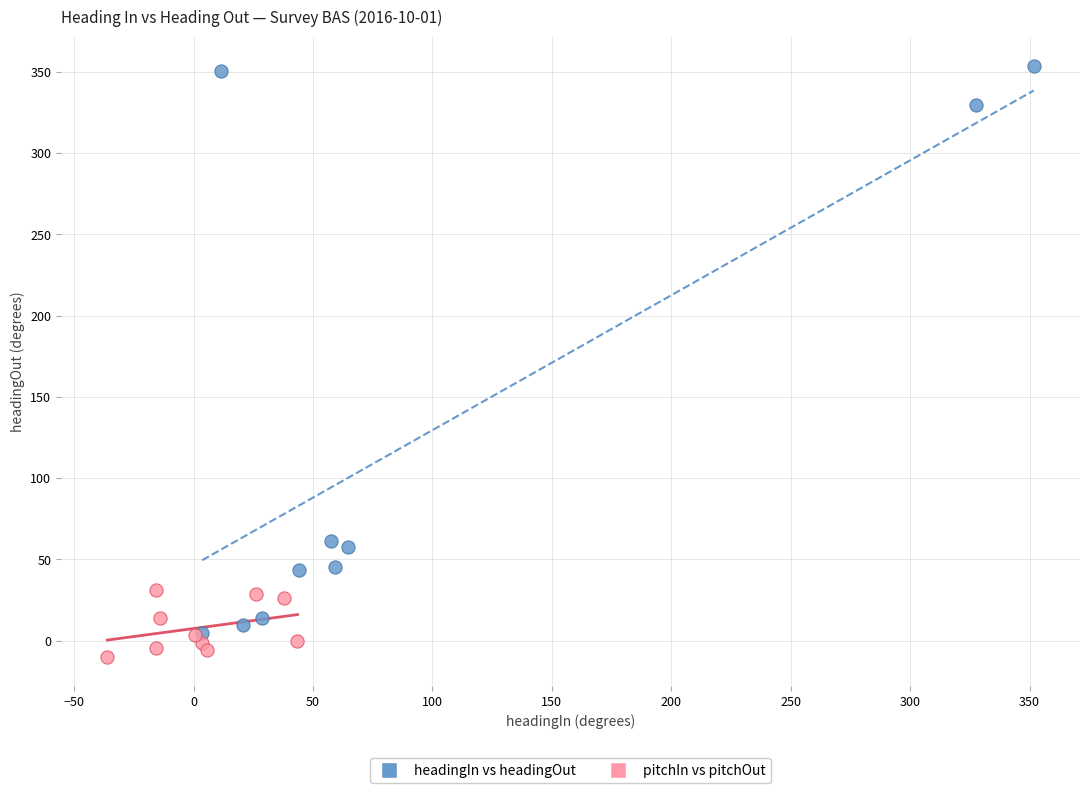

Which series has the largest Y range (max minus min)?

headingIn vs headingOut